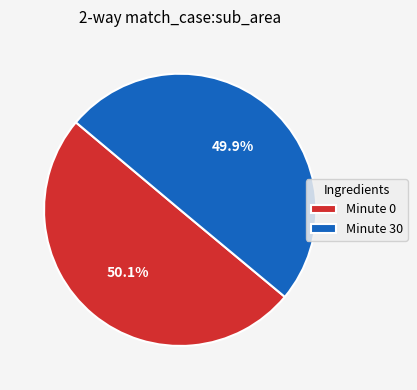

What percentage do Minute 0 and Minute 30 together represent?

100.0%